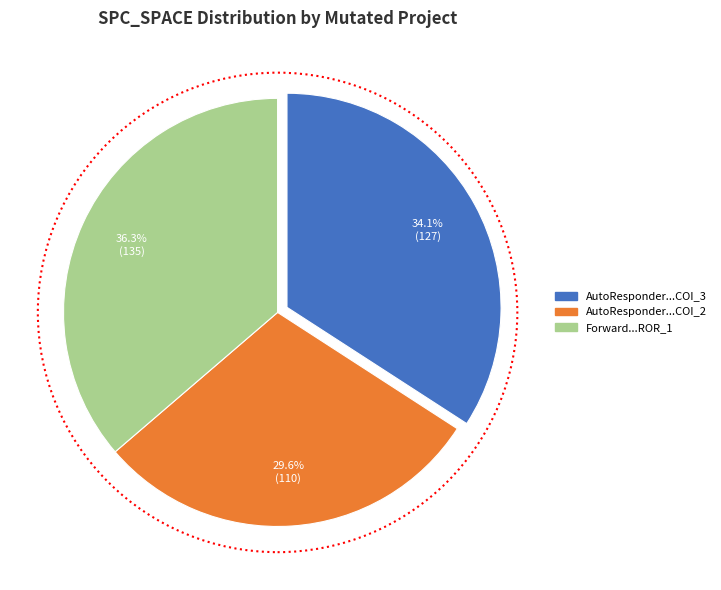

Is there a majority slice in this chart?

No